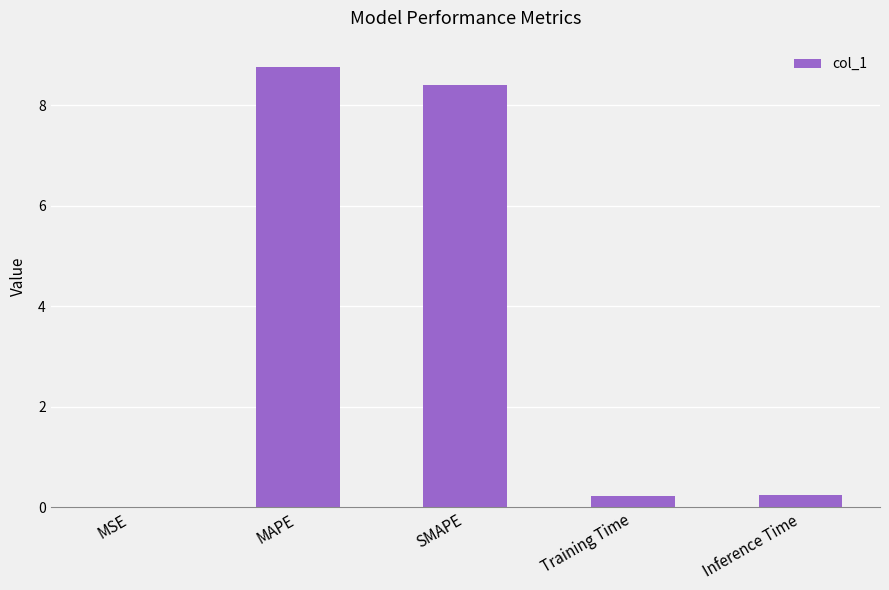

Are the bars horizontal?

No